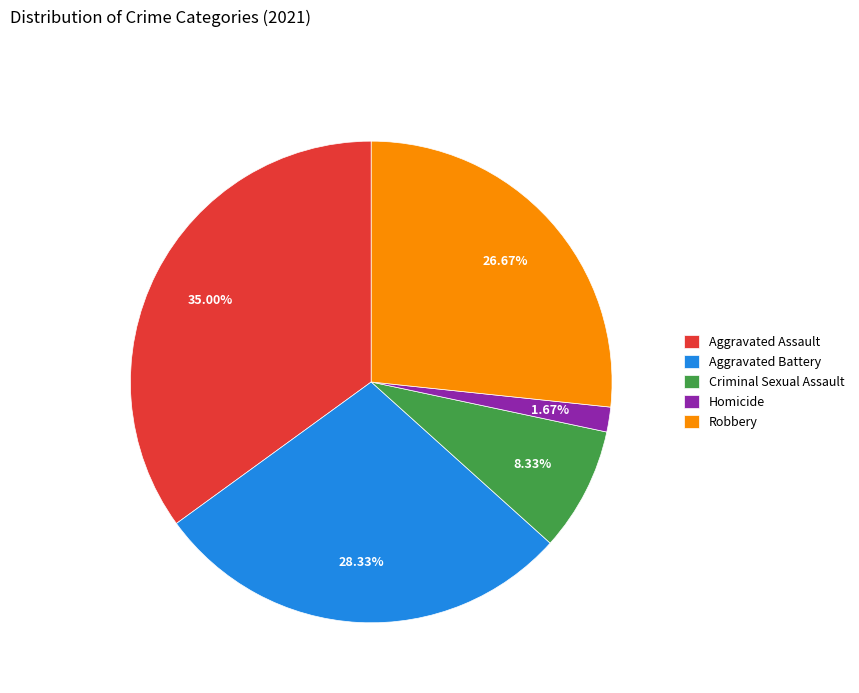

What is the ratio of the value at Aggravated Assault to the value at Homicide?

21.0